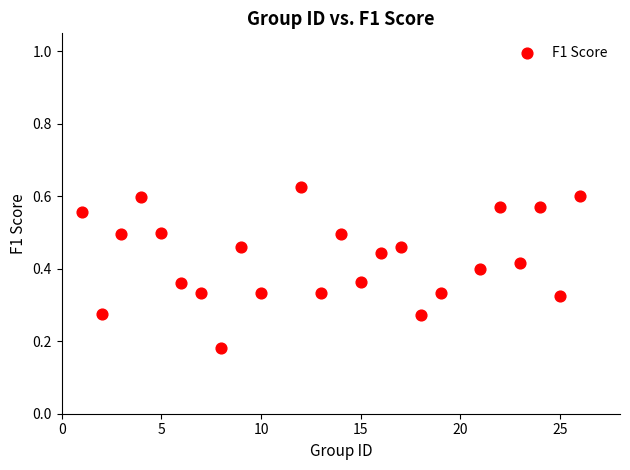

What is the range of X values (max minus min)?

25.0